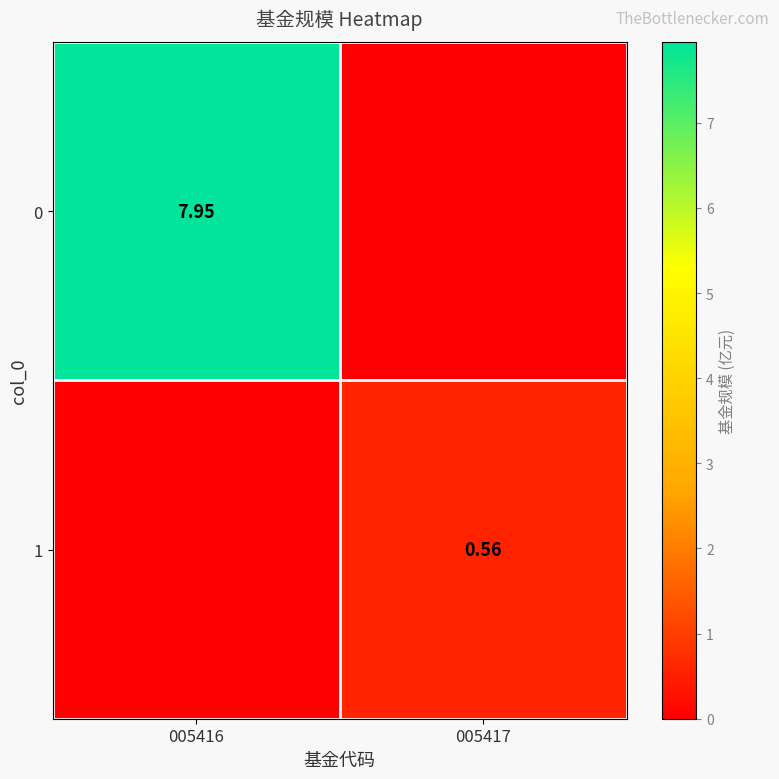

Rank the series at 005416 from highest to lowest value.

0, 1